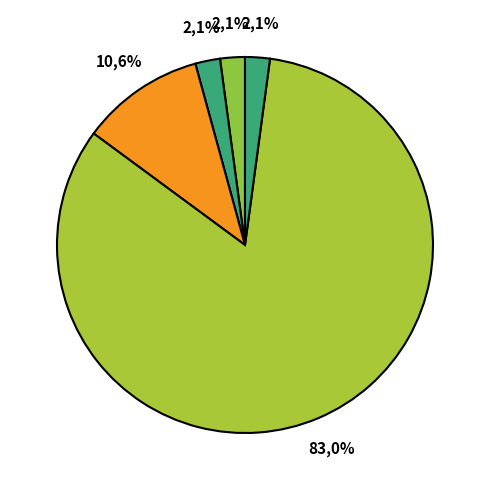

Which slice is the smallest?

SKLZ Hit-A-Way Swing Trainer